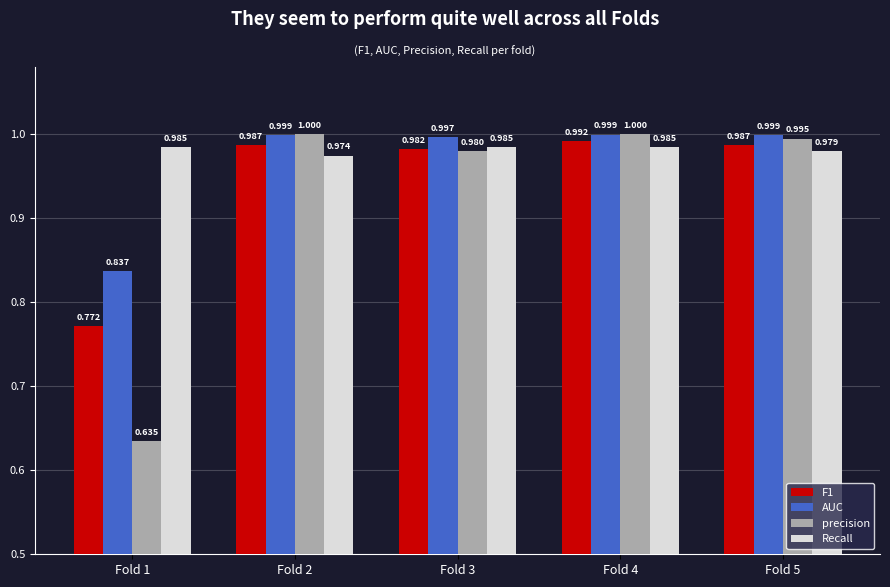

What is the average value of the precision series?

0.9